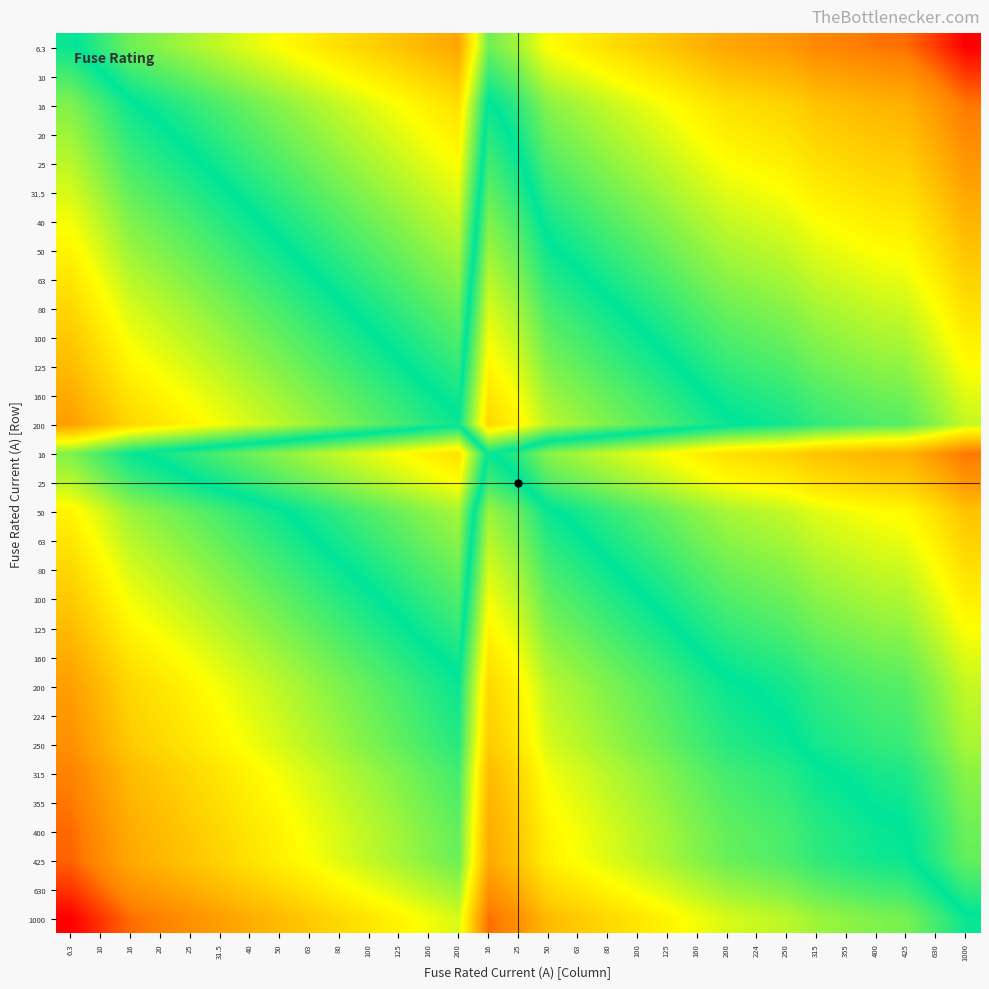

Between 630 and 10, which is larger?

630